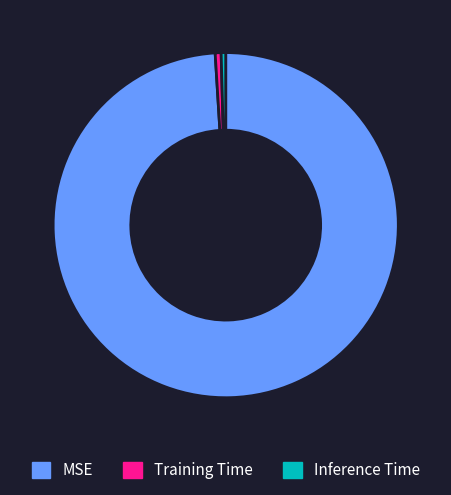

Is there a majority slice in this chart?

Yes